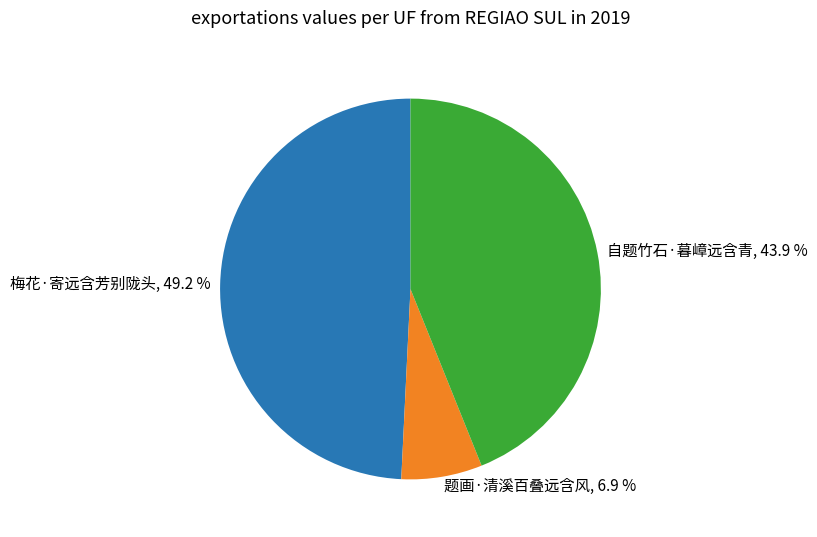

True or false: 自题竹石·暮嶂远含青 accounts for 29% of the total.

False